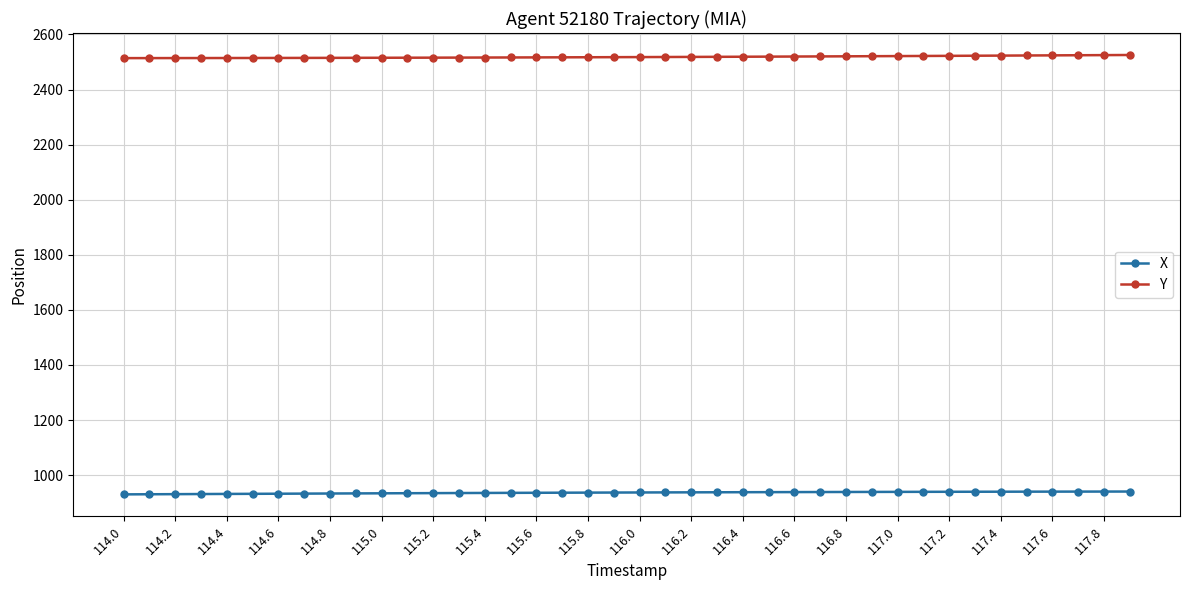

What is the minimum value for X?

930.4